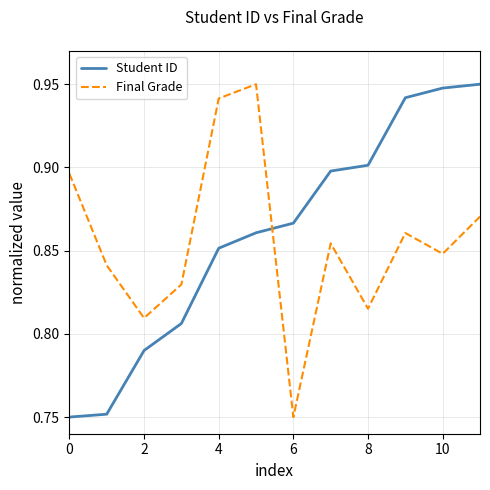

How many times do Final Grade and Student ID cross each other?

1